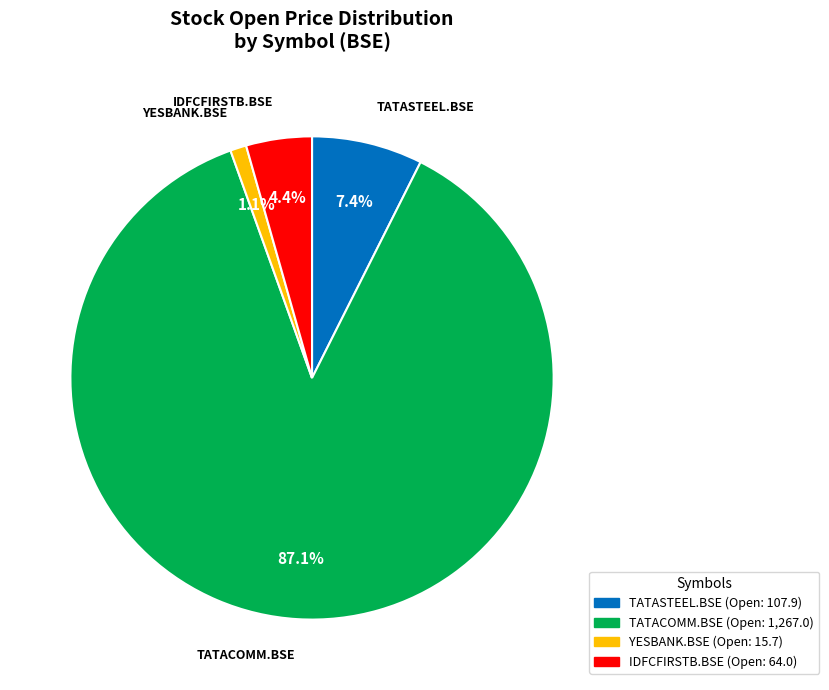

To the nearest percent, what portion does YESBANK.BSE represent?

1%